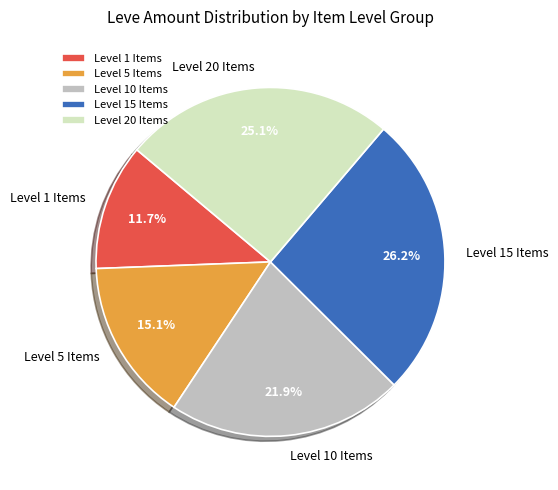

Which slice is the largest?

Level 15 Items